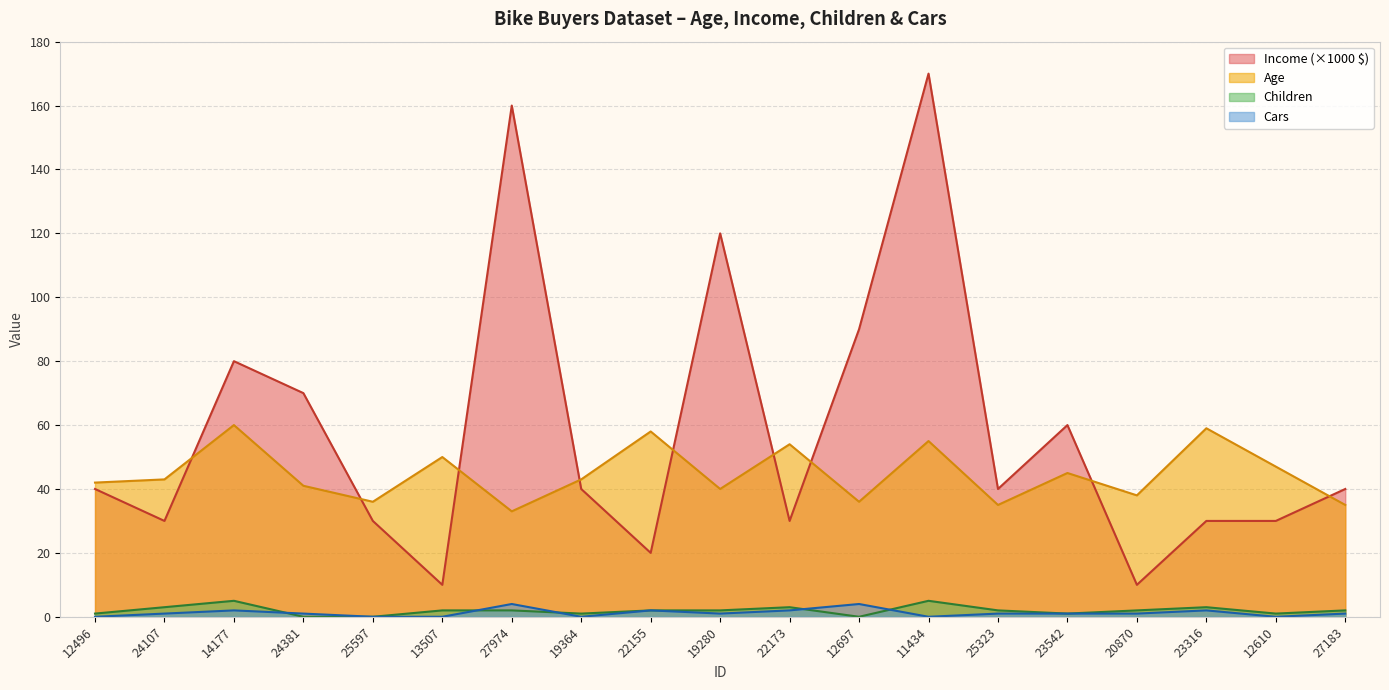

True or false: Children has a value of 1 at 12496.

True